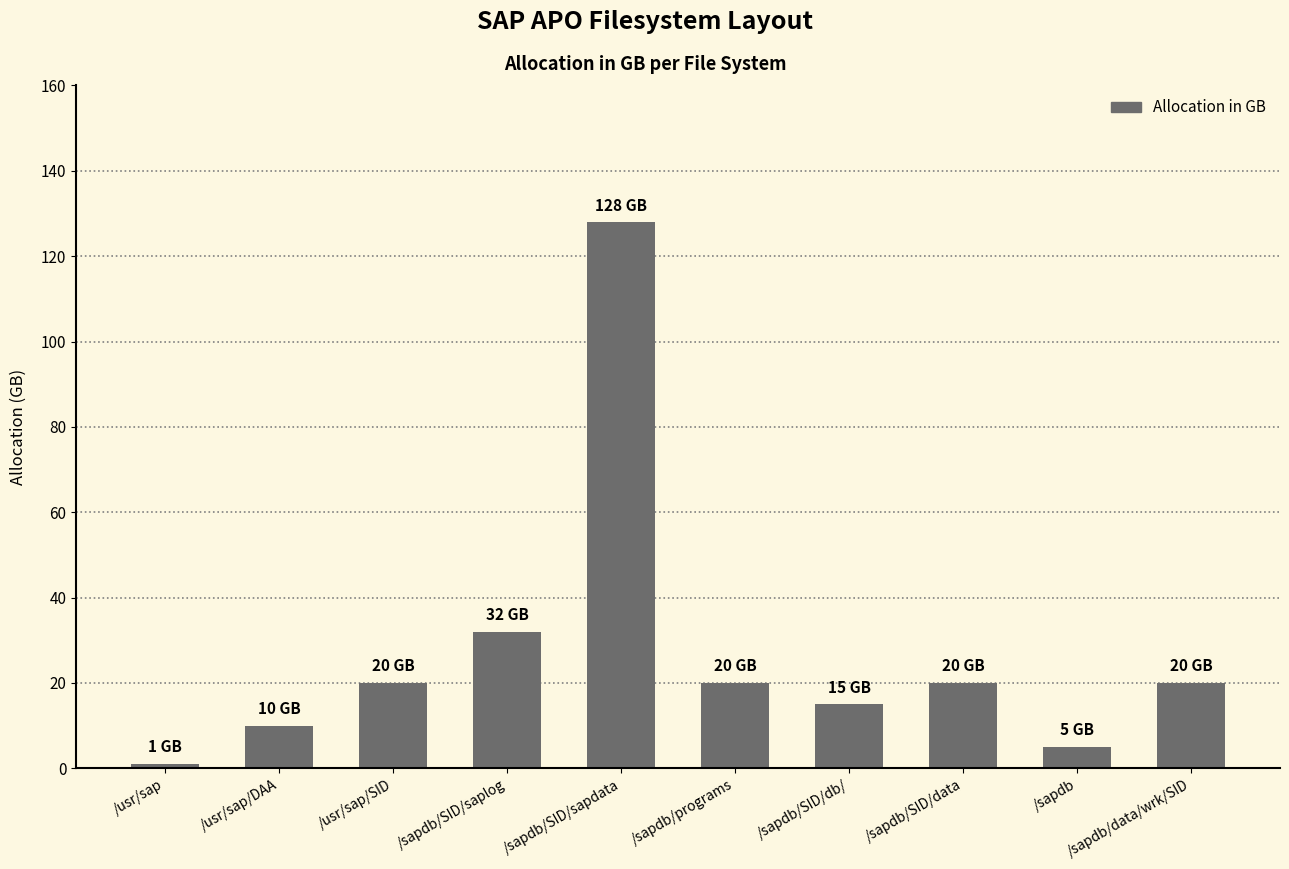

At which category does the chart reach its peak across all series?

/sapdb/SID/sapdata